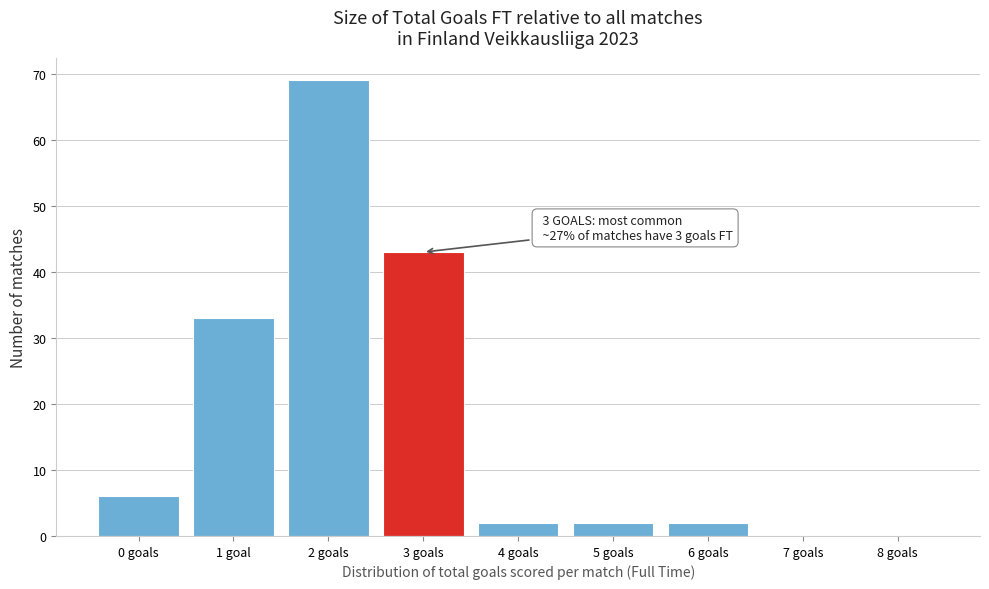

Reading left to right, what are all the values shown in this chart?

0 goals=6	1 goal=33	2 goals=69	3 goals=43	4 goals=2	5 goals=2	6 goals=2	7 goals=0	8 goals=0